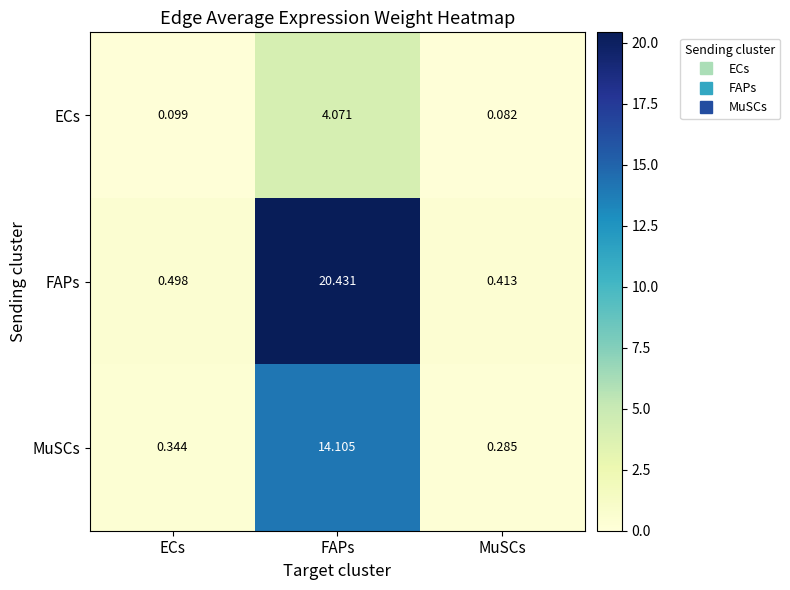

Which category has the highest value in the MuSCs series?

FAPs